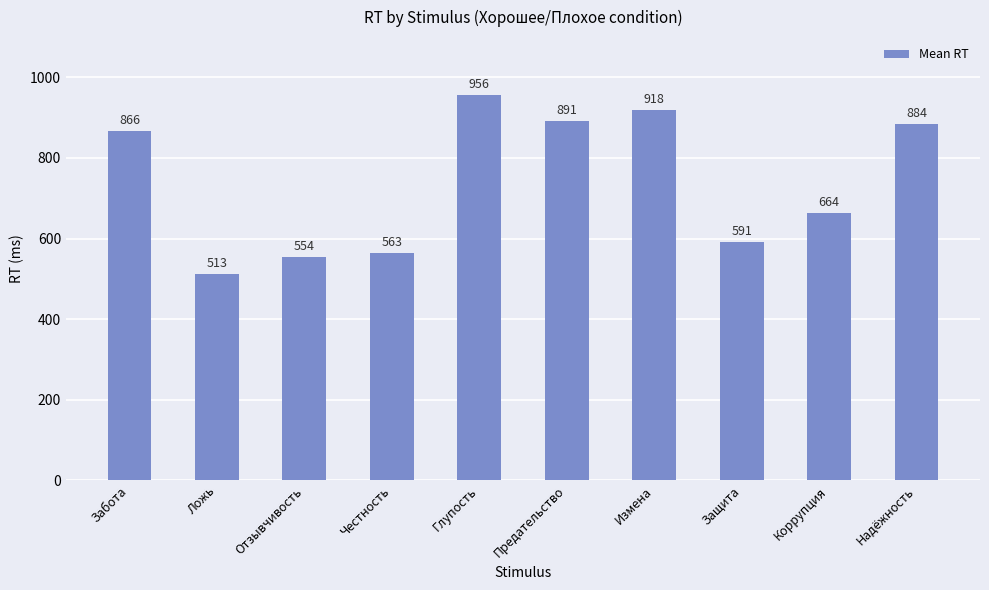

True or false: the data shows 339 at Защита.

False